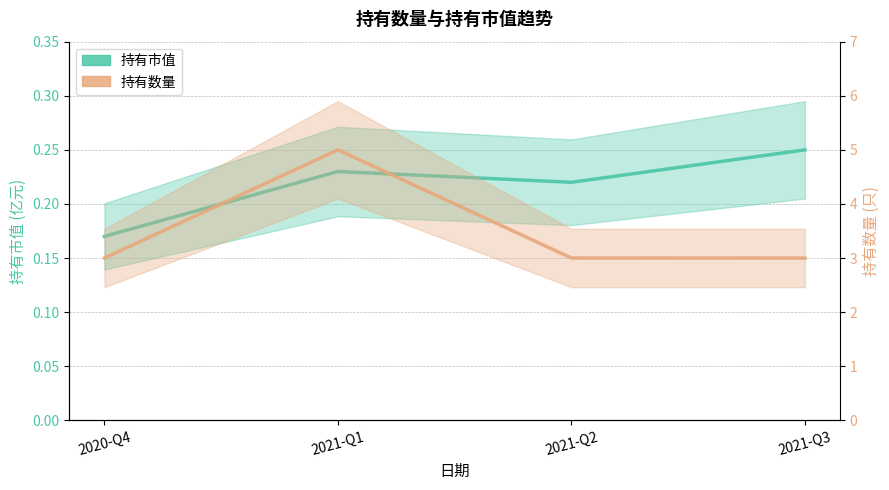

True or false: 持有数量 has a value of 3.0 at 2021-Q3.

True